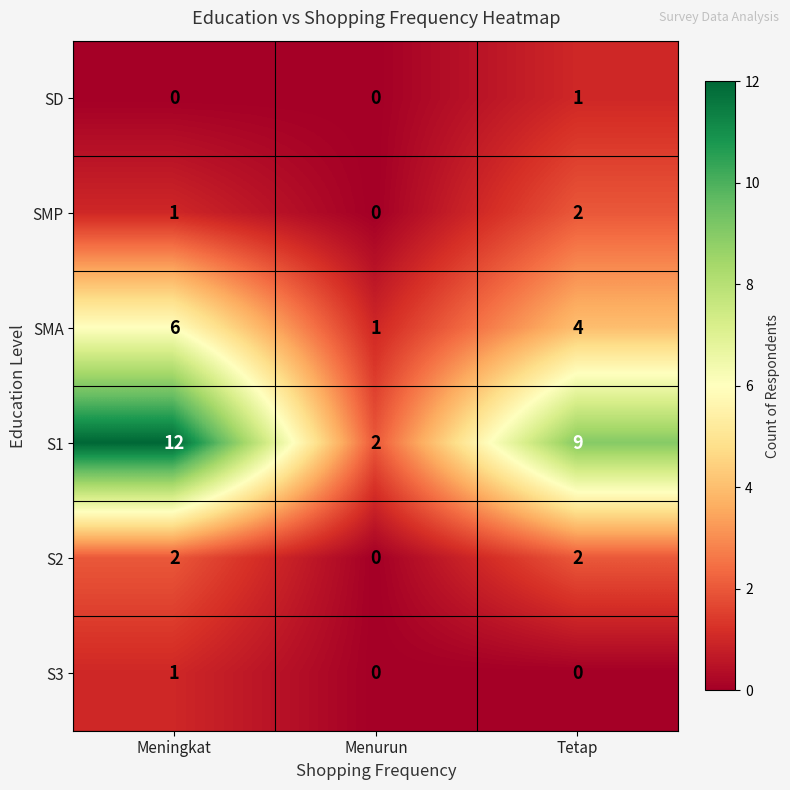

Reading left to right, transcribe all the data shown in this chart.

SD: 0	0	1
SMP: 1	0	2
SMA: 6	1	4
S1: 12	2	9
S2: 2	0	2
S3: 1	0	0